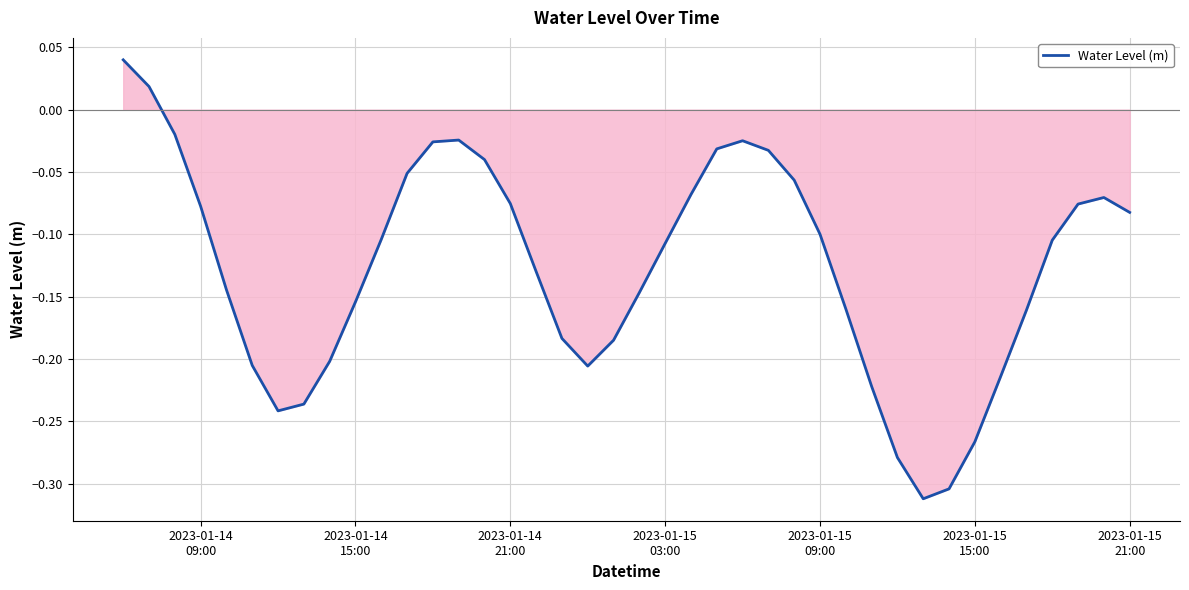

What is the difference between the maximum and minimum values?

0.4